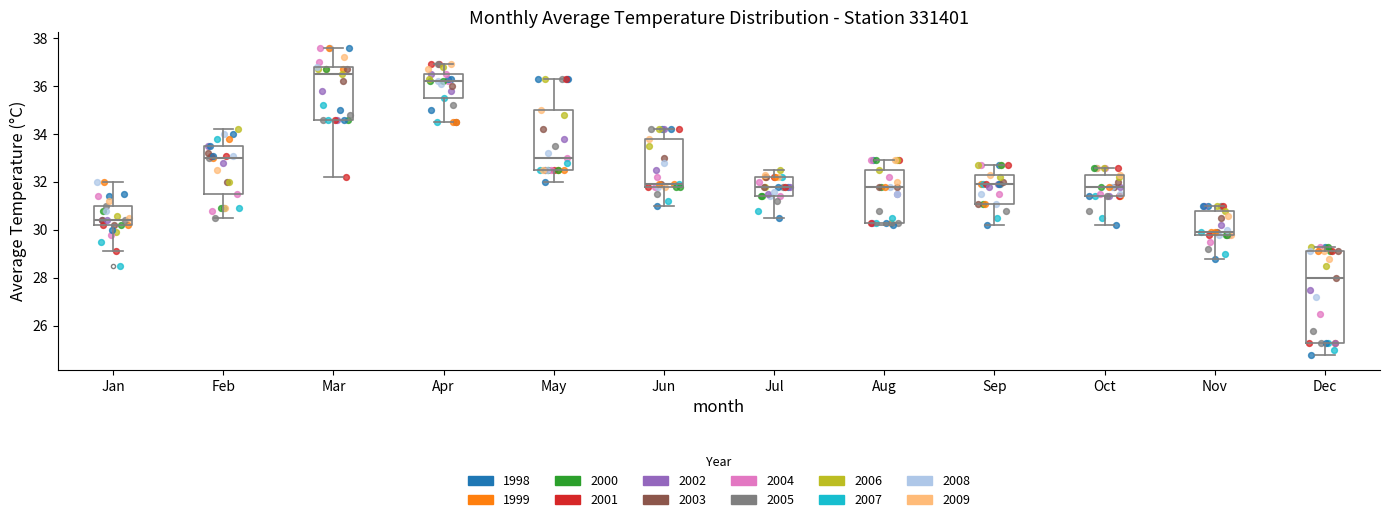

Where does the median line of the box for Oct sit on the y-axis? The values are not printed on the chart, so give them approximately, as read against the axis.

31.8